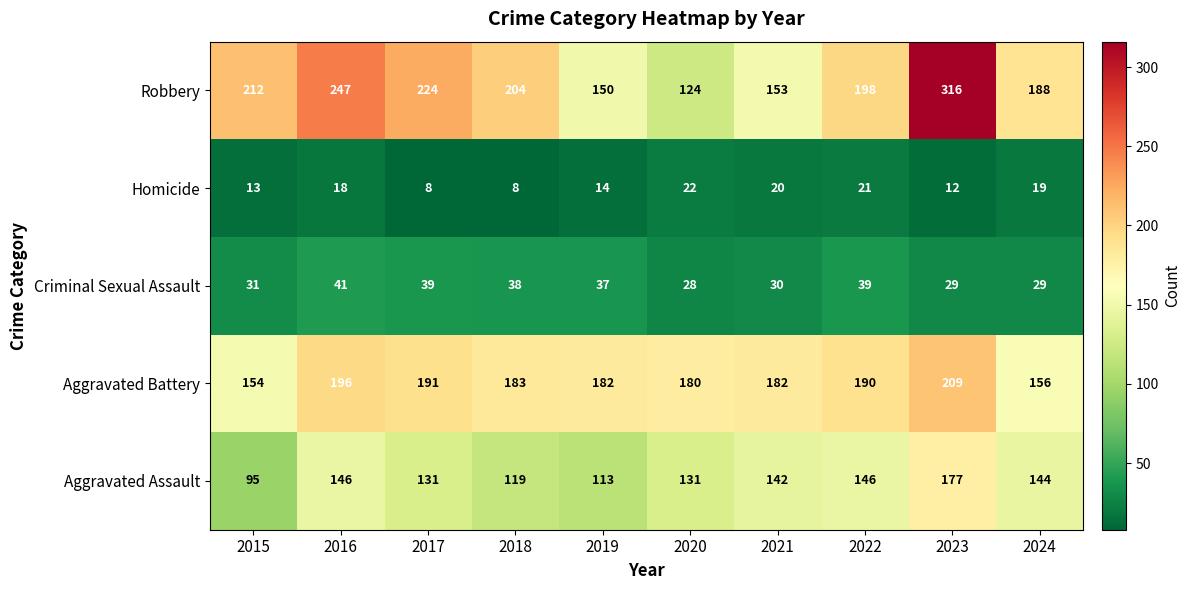

Where does the Aggravated Assault series first go above 142?

2016